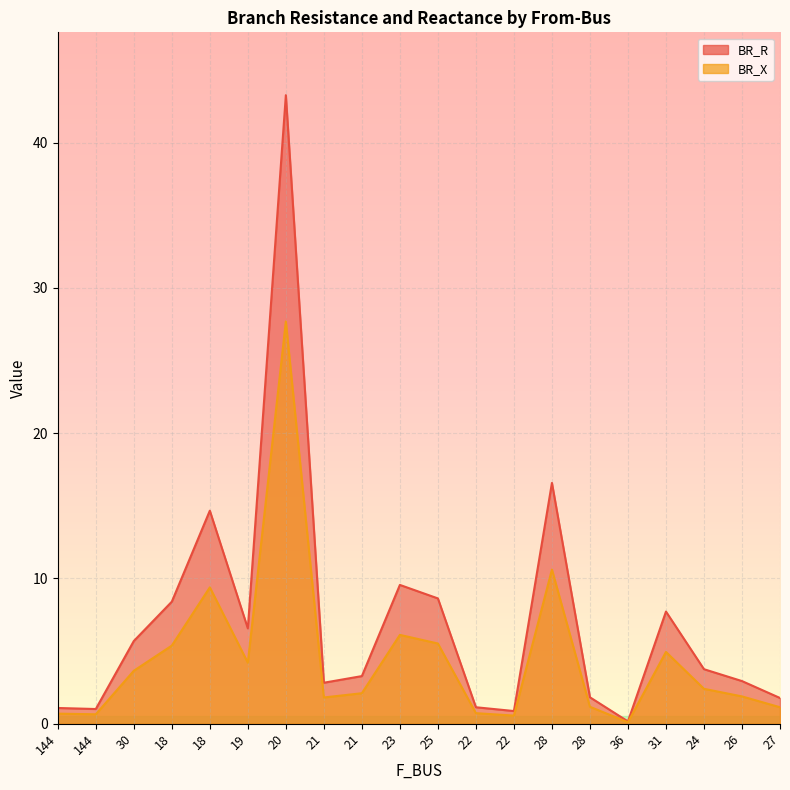

What is the sum of all BR_R values?

141.6